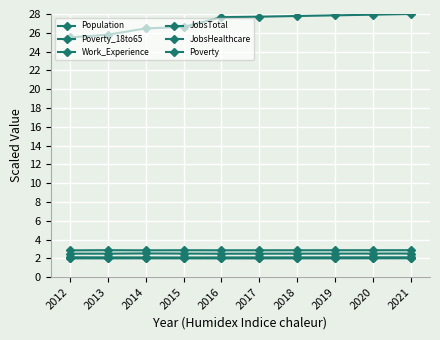

Does the chart display data point markers on the line(s)?

Yes